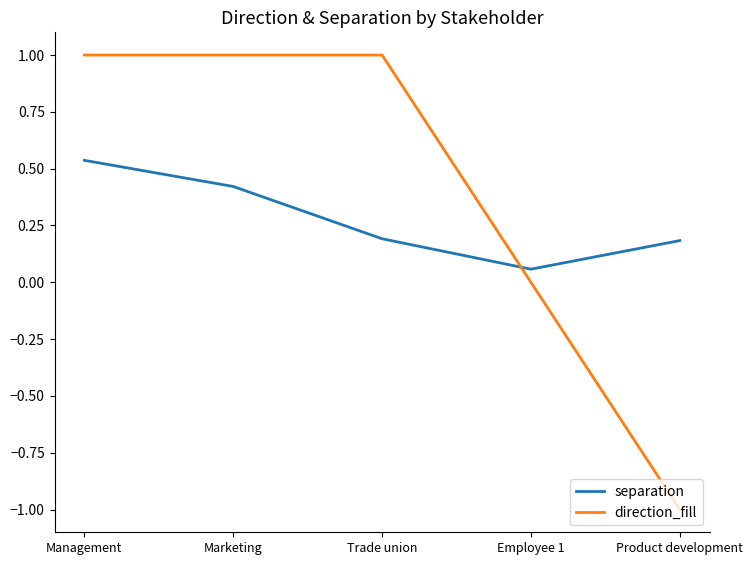

At which label does separation reach its minimum?

Employee 1